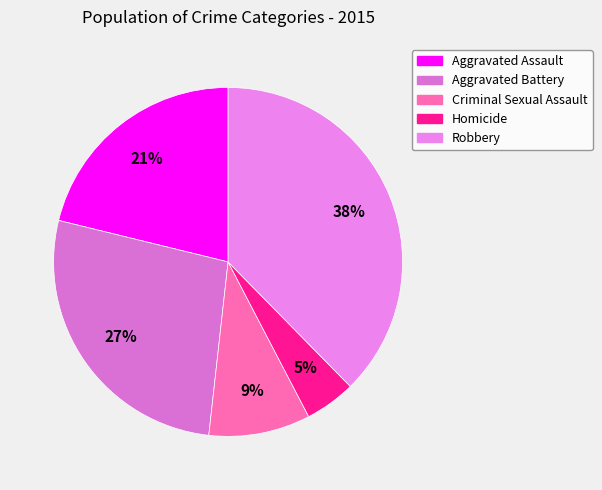

Rank the categories by value from highest to lowest.

Robbery, Aggravated Battery, Aggravated Assault, Criminal Sexual Assault, Homicide